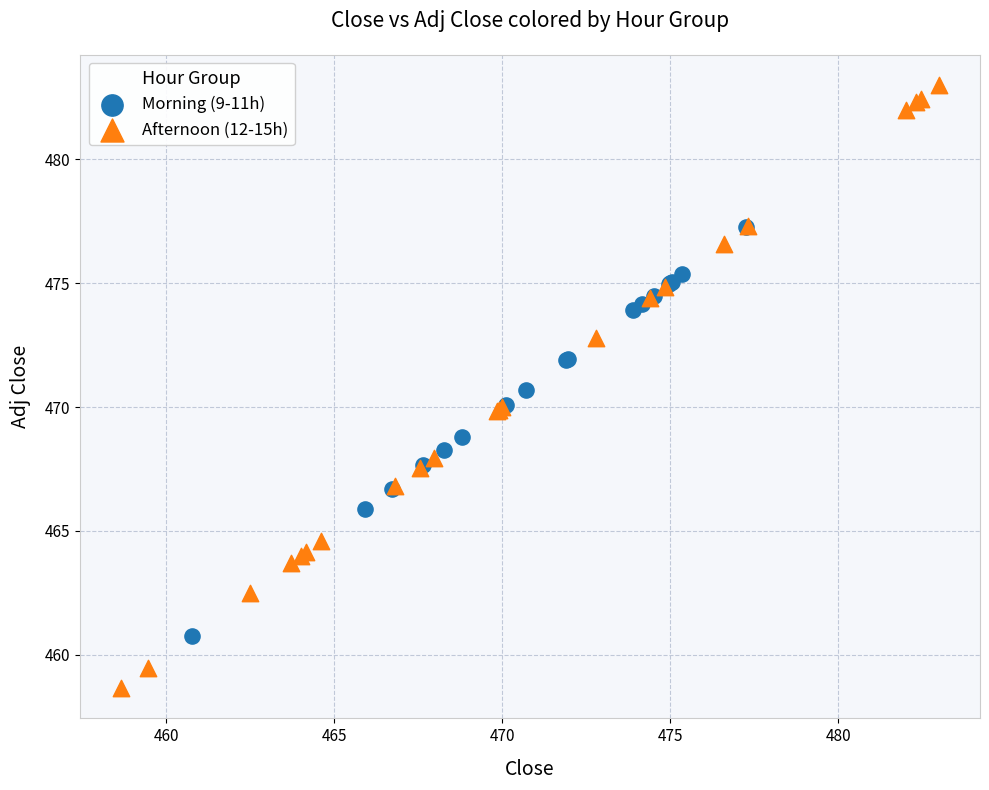

Which series has the widest spread of Y values?

Afternoon (12-15h)